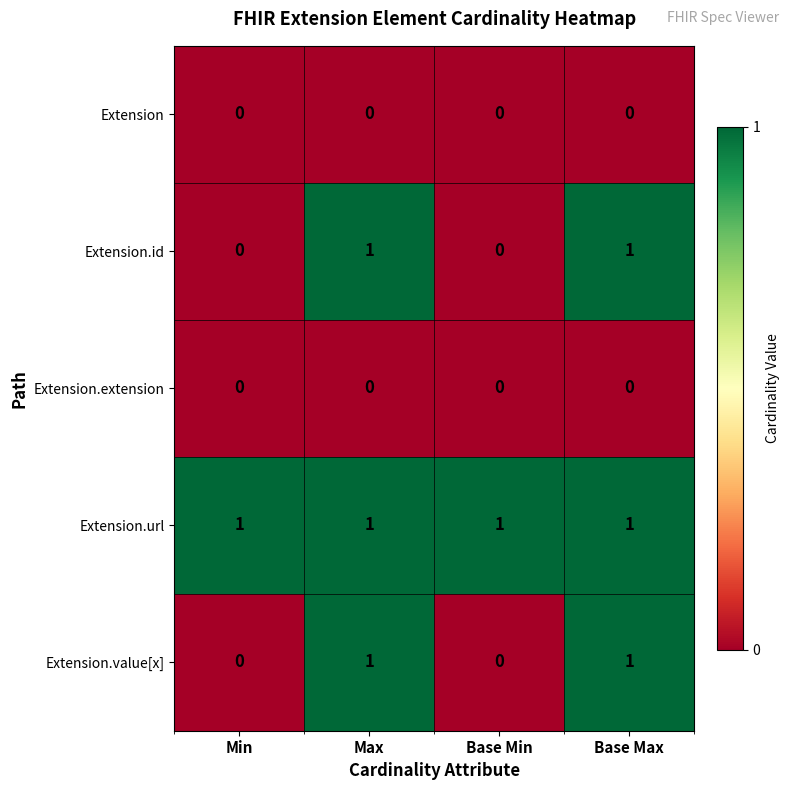

True or false: Extension.value[x] has a value of 0 at Min.

True